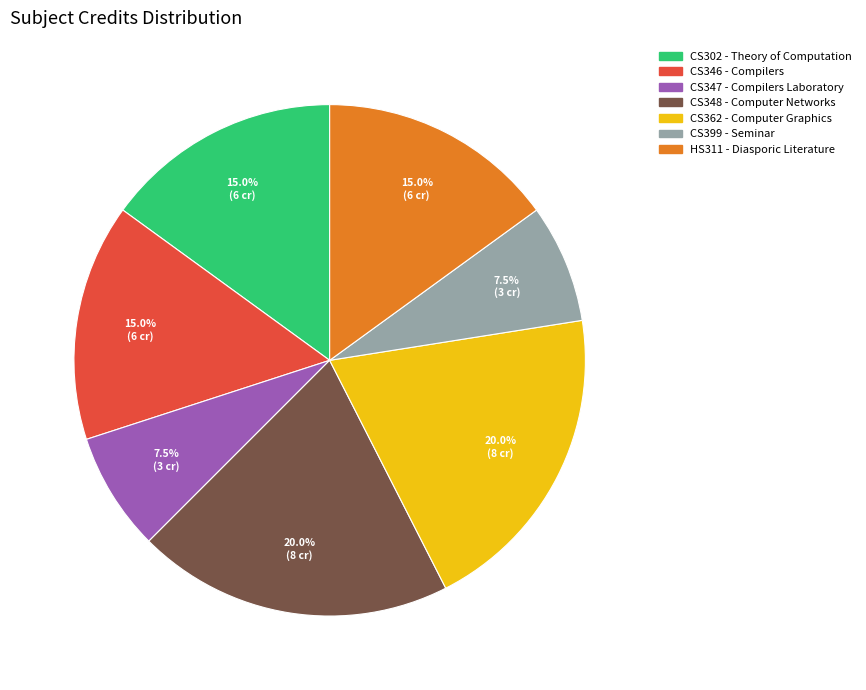

Count the number of slices in the pie.

7